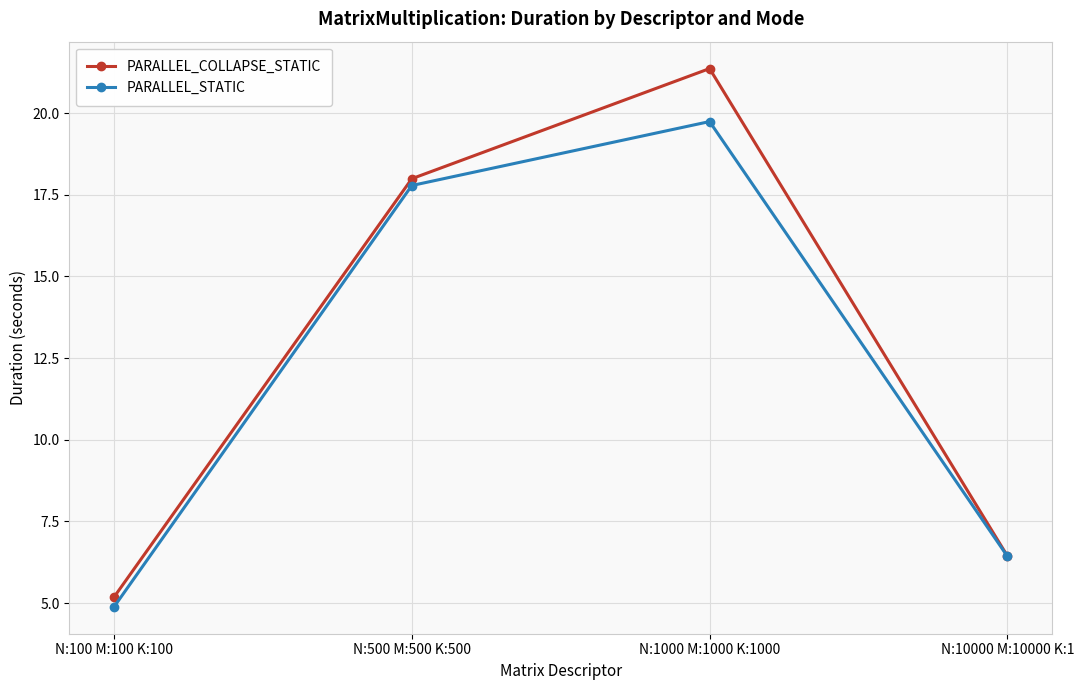

Between N:100 M:100 K:100 and N:1000 M:1000 K:1000, which series saw the biggest shift?

PARALLEL_COLLAPSE_STATIC